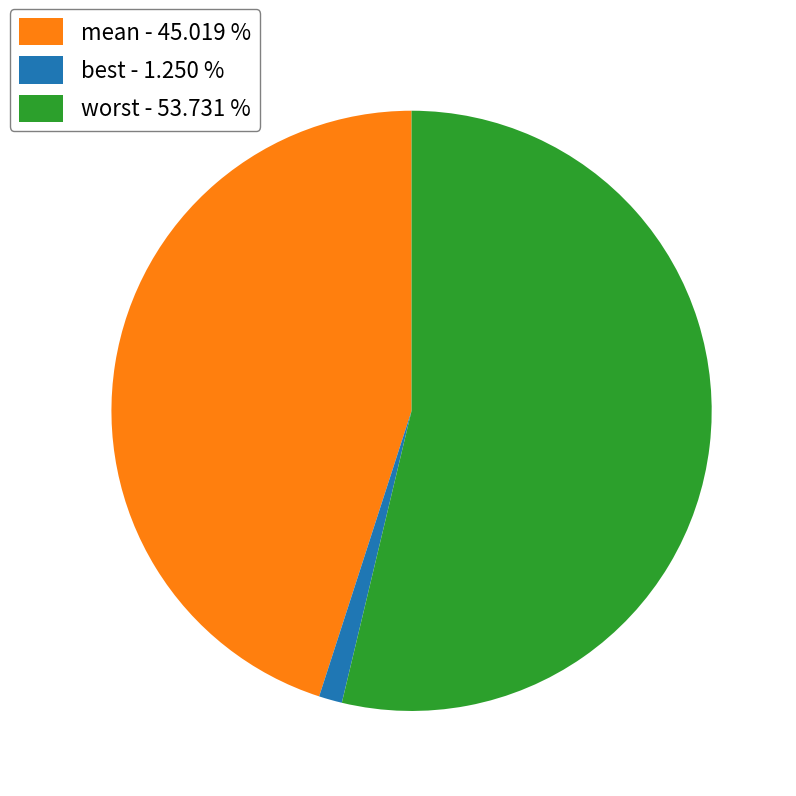

Does best - 1.250 % represent more than half of the total?

No